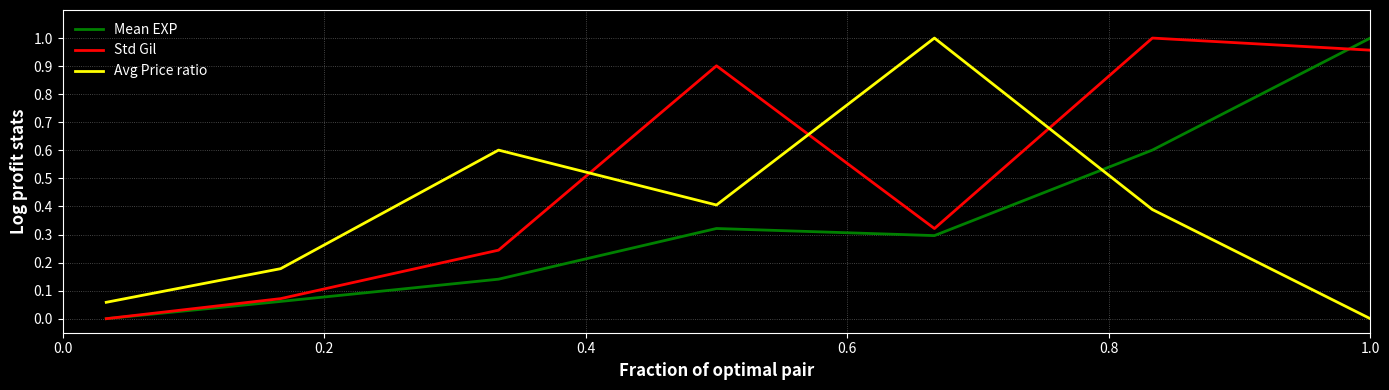

After their last crossing, which series has the higher values: Mean EXP or Avg Price ratio?

Mean EXP